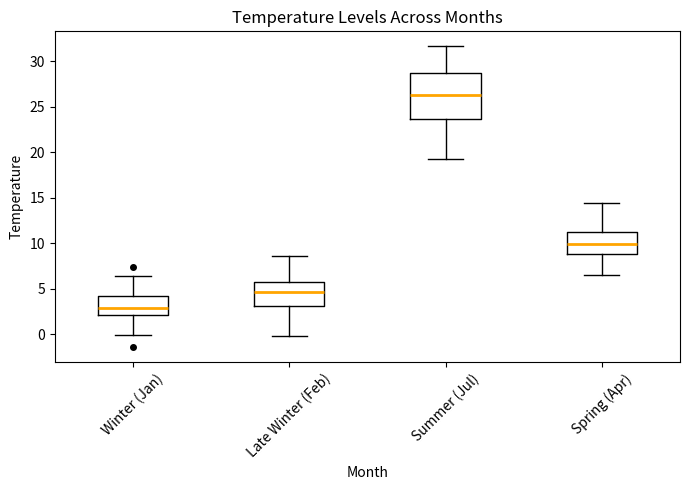

Comparing the boxes themselves (not the whiskers), which one is the tallest?

Summer (Jul)